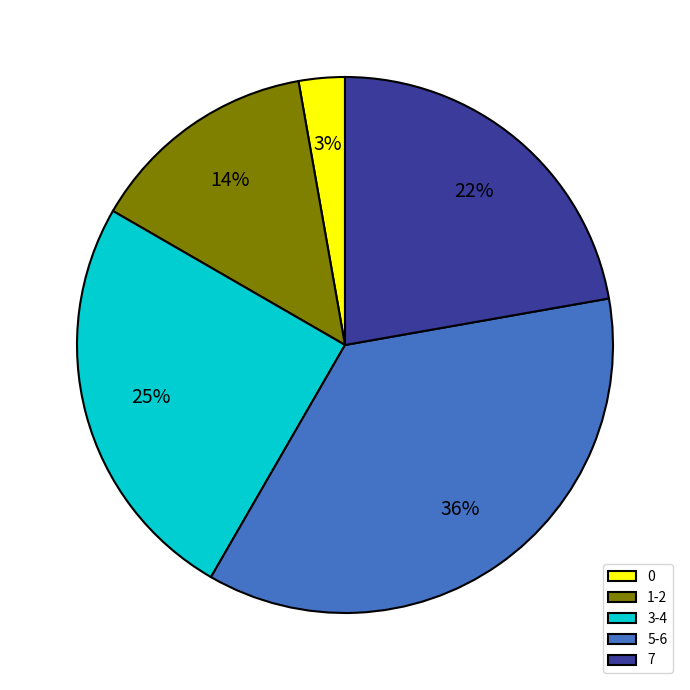

The 5-6 slice represents 28% of the pie. True or false?

False